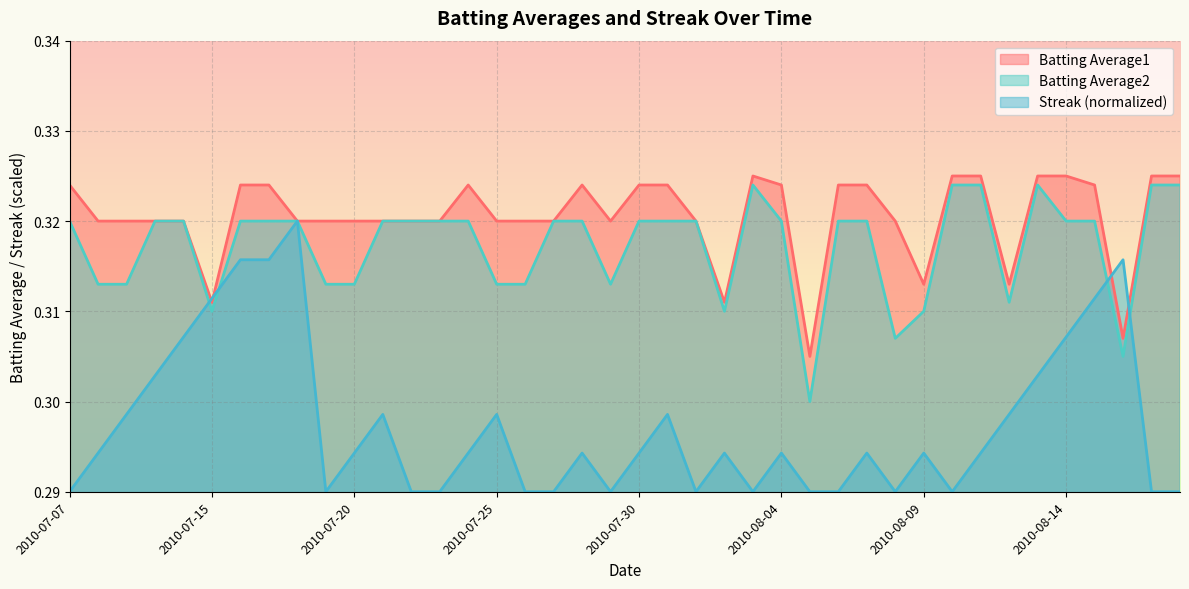

Is it true that Batting Average1 equals 0.3 at 2010-07-27?

True